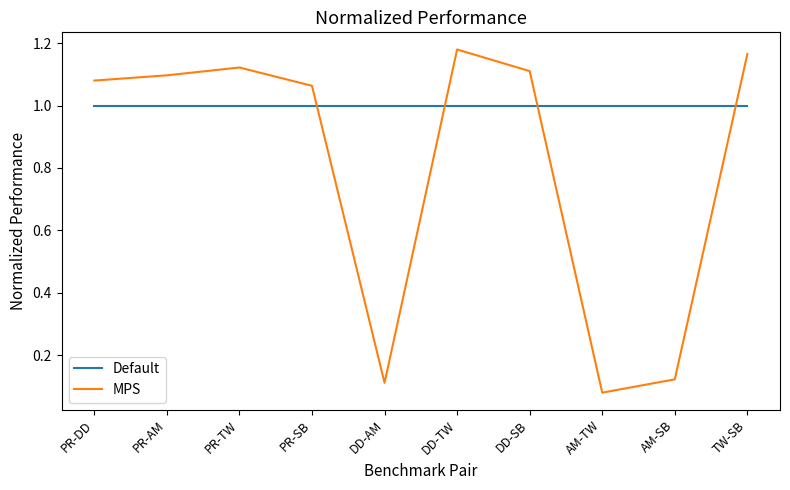

What is the minimum value for Default?

1.0